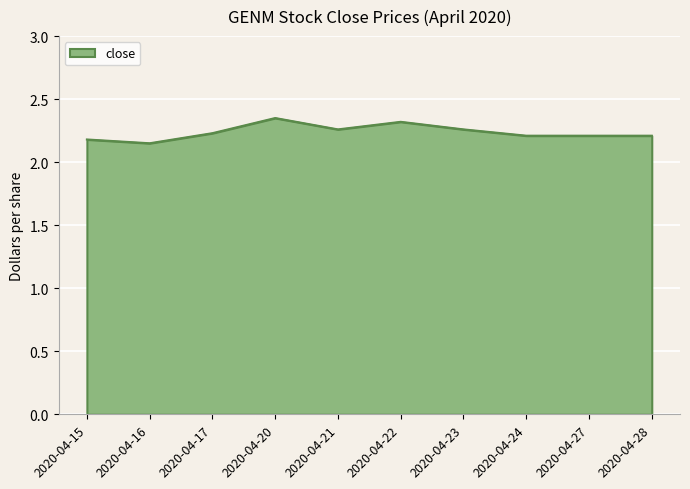

Approximately how many times larger is the value at 2020-04-27 compared to 2020-04-15?

1.0